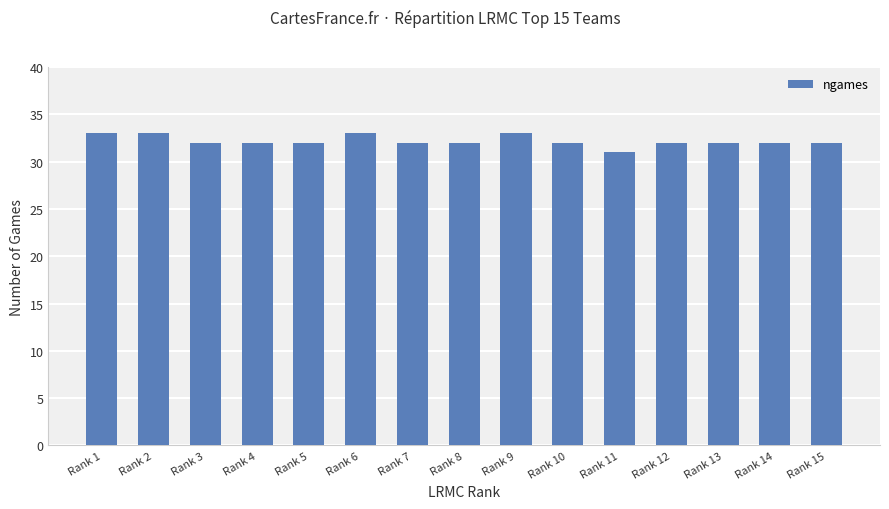

Which category has the lowest value across all series?

Rank 11